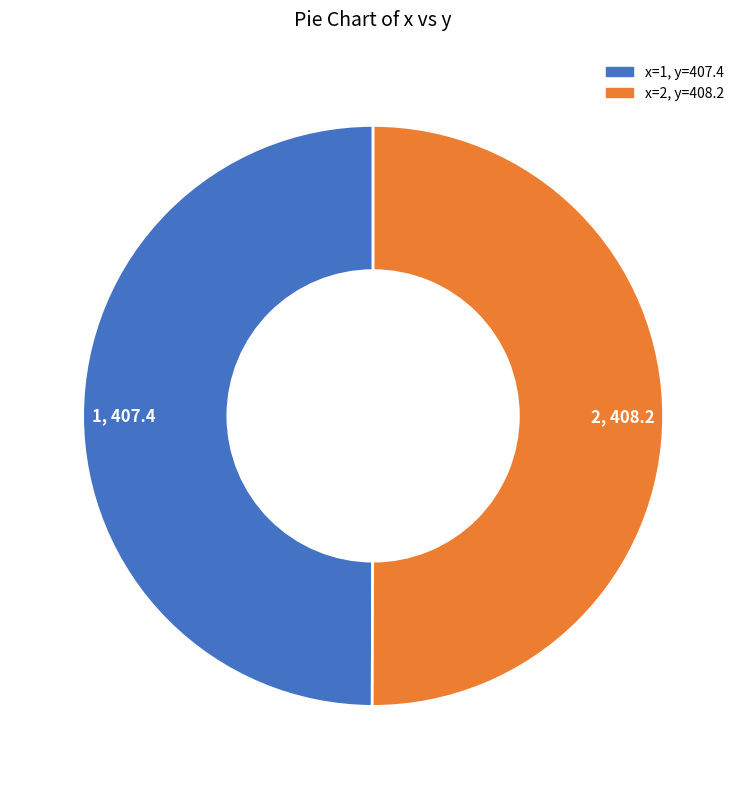

True or false: 2, 408.2 accounts for 50% of the total.

True